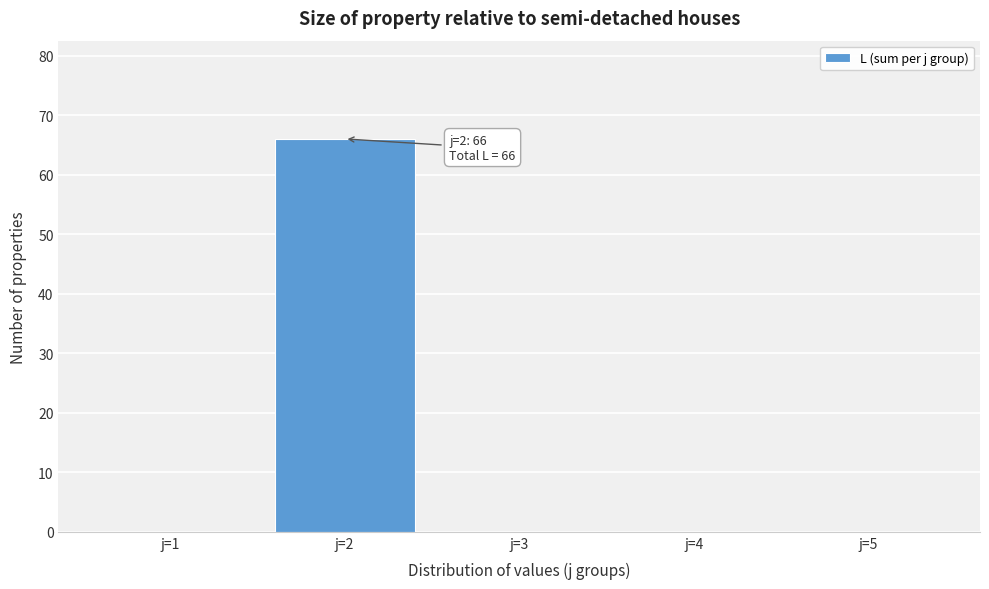

Reading left to right, list all the values displayed in this chart.

j=1=0	j=2=66	j=3=0	j=4=0	j=5=0